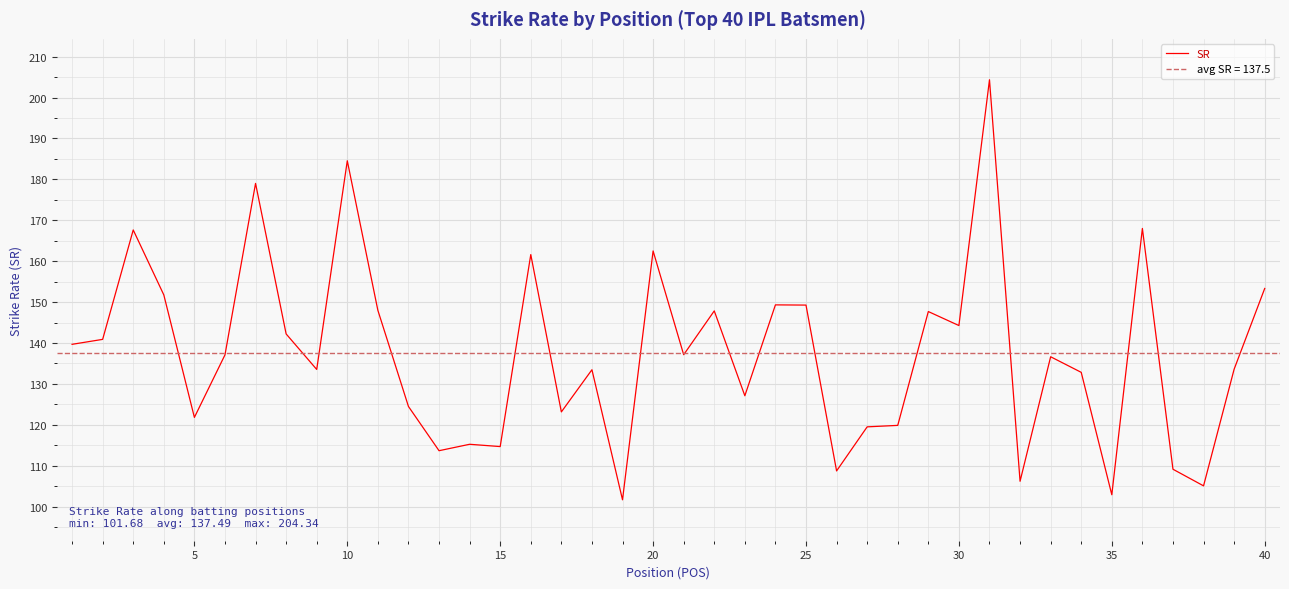

Is it true that SR equals 121.8 at 5?

True